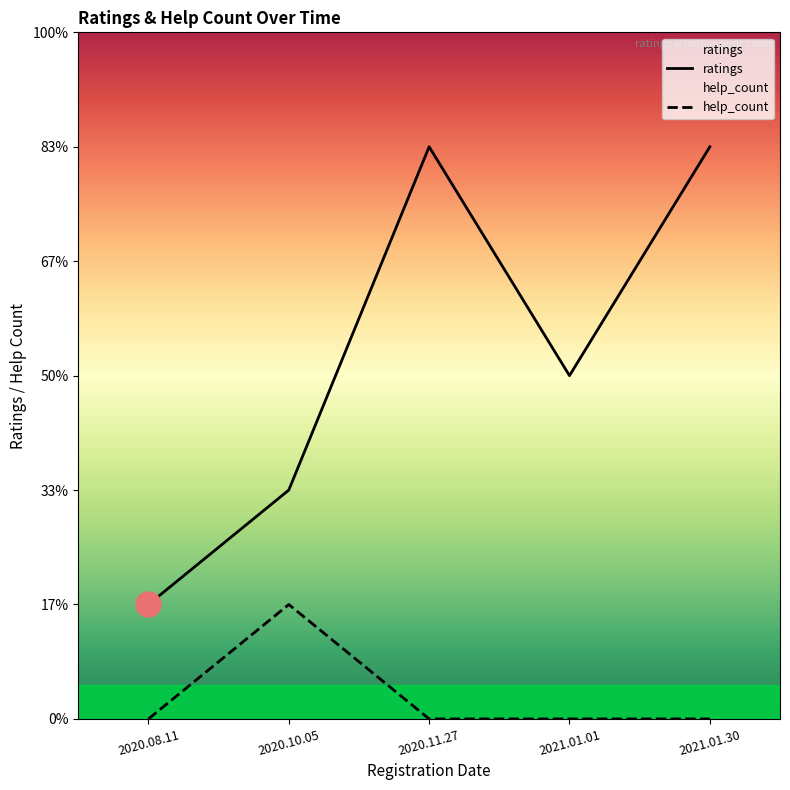

How many interior local peaks does the ratings series have?

1